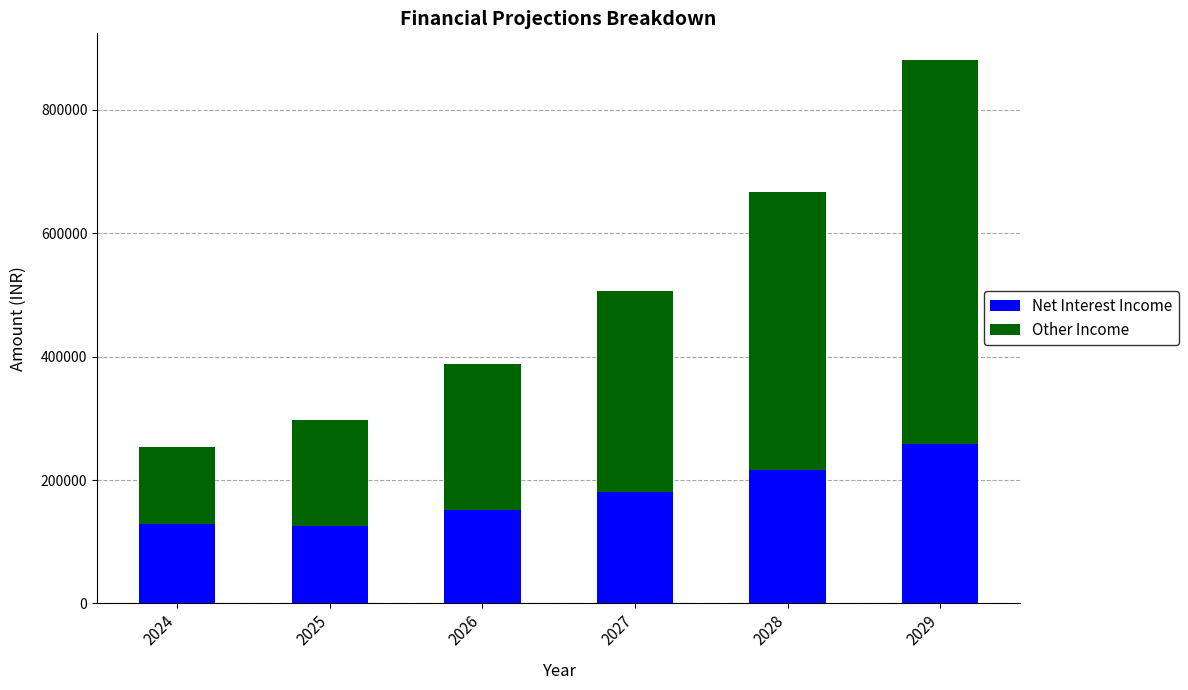

What is the difference between the second highest and minimum values in the Net Interest Income series?

90105.7